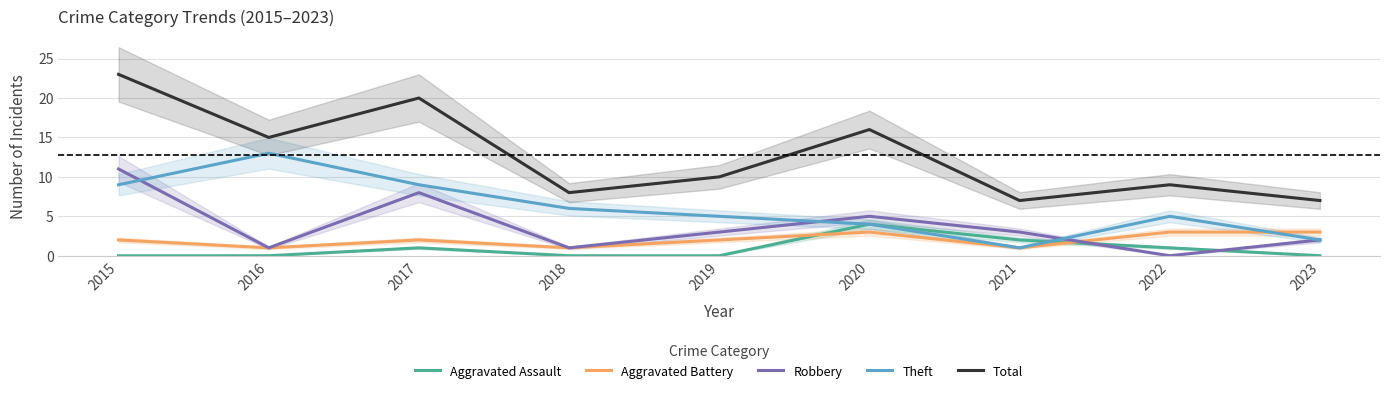

Which category has the highest value in the Robbery series?

2015